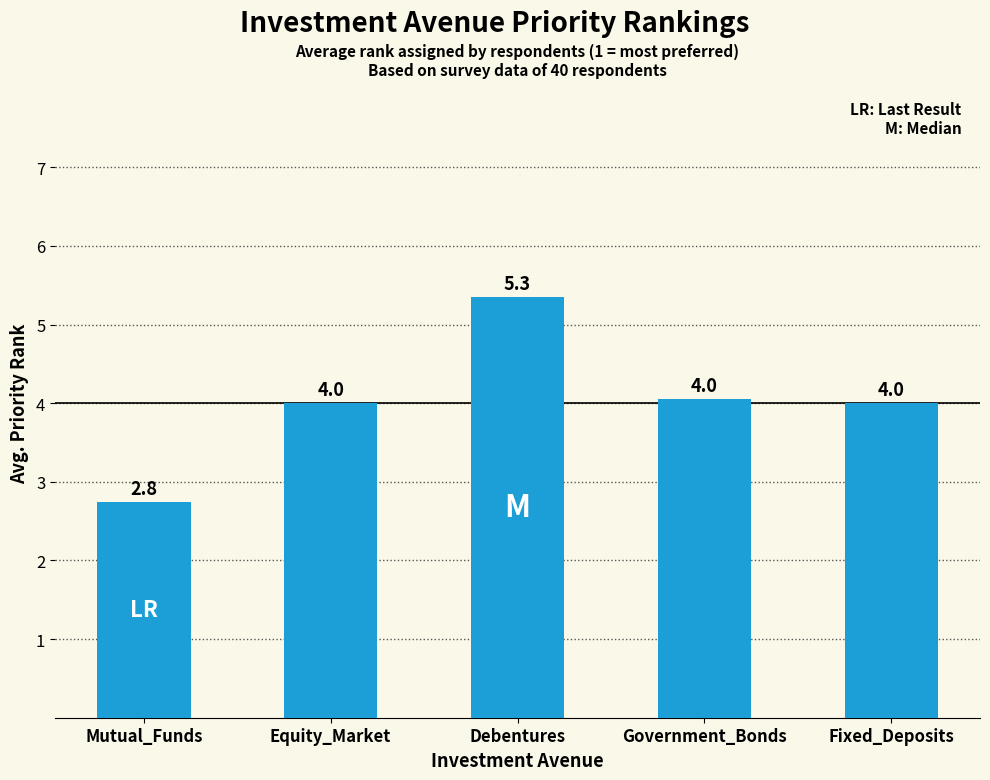

Are the bars grouped side by side (vs. stacked)?

No